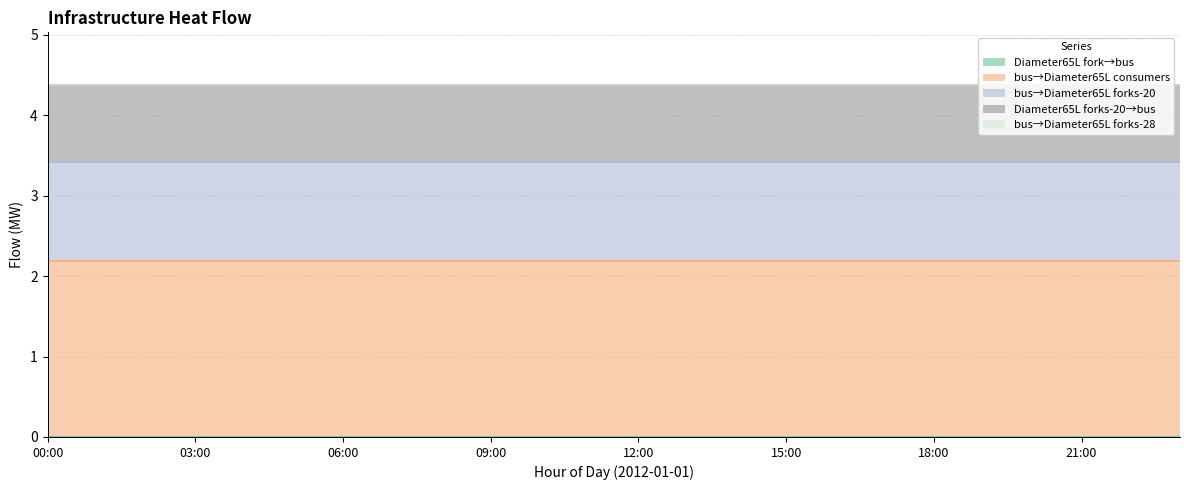

What is the total value across all series at 07:00?

4.4